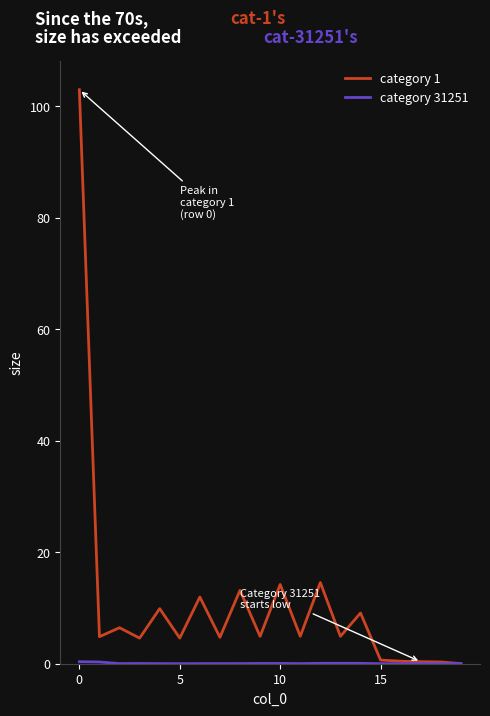

How many lines are shown in the chart?

2